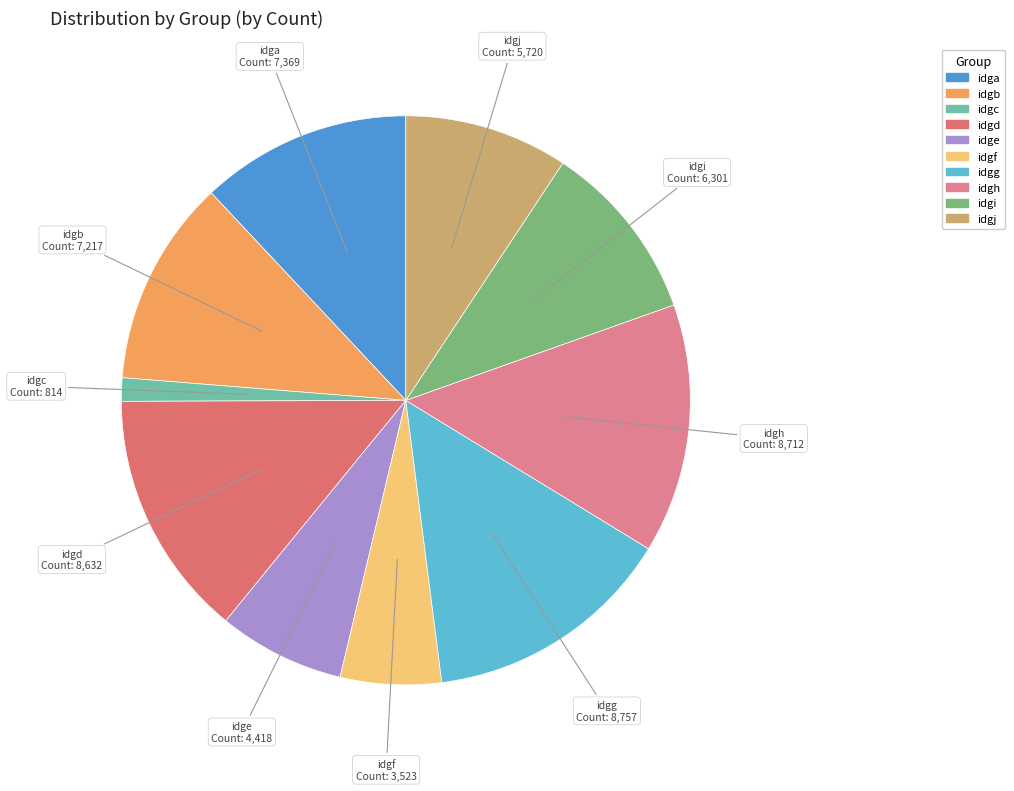

Approximately how many times larger is the value at idgh compared to idga?

1.2